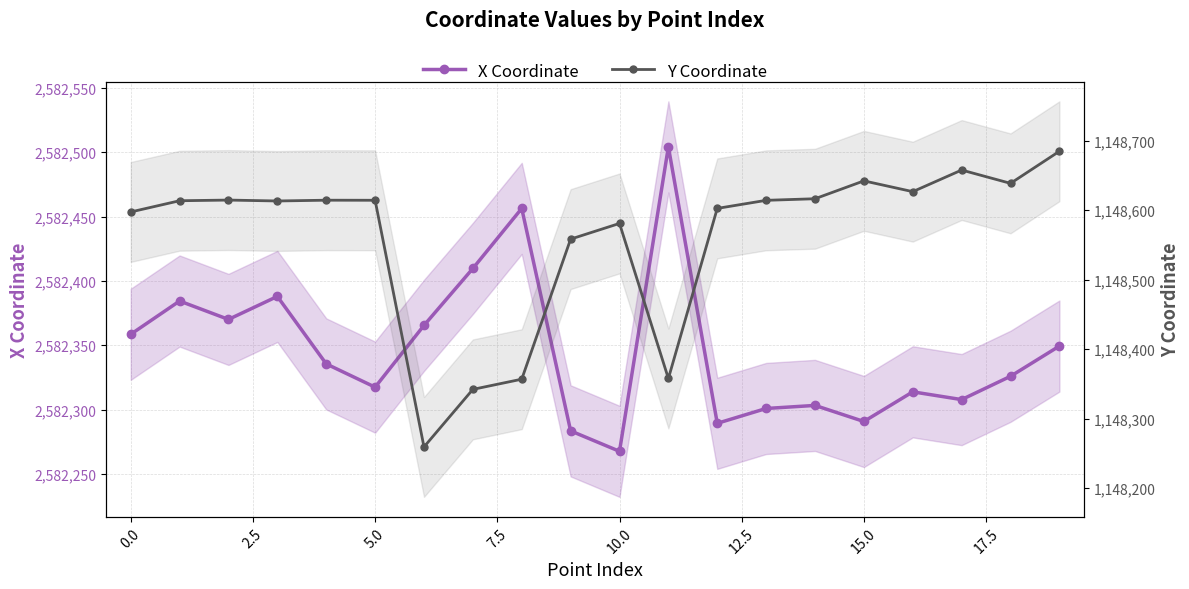

Reading left to right, extract all data points from this chart.

X Coordinate: 2582358.5	2582384.4	2582370.1	2582388.0	2582335.5	2582317.4	2582365.5	2582409.7	2582456.4	2582283.5	2582267.6	2582504.2	2582289.4	2582300.9	2582303.3	2582290.8	2582313.8	2582307.8	2582325.9	2582349.4
Y Coordinate: 1148597.5	1148613.7	1148614.6	1148613.3	1148614.4	1148614.3	1148259.2	1148342.1	1148356.8	1148558.4	1148581.0	1148357.8	1148602.6	1148614.2	1148616.5	1148642.3	1148626.7	1148657.9	1148638.7	1148684.9